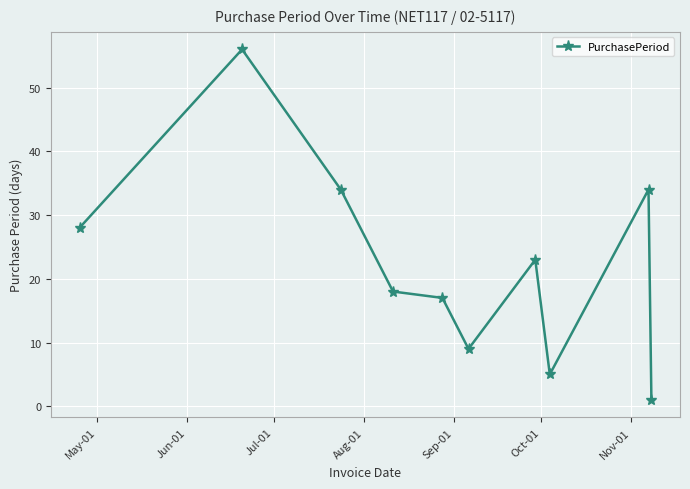

What is the value of the 7th point from the left?

23